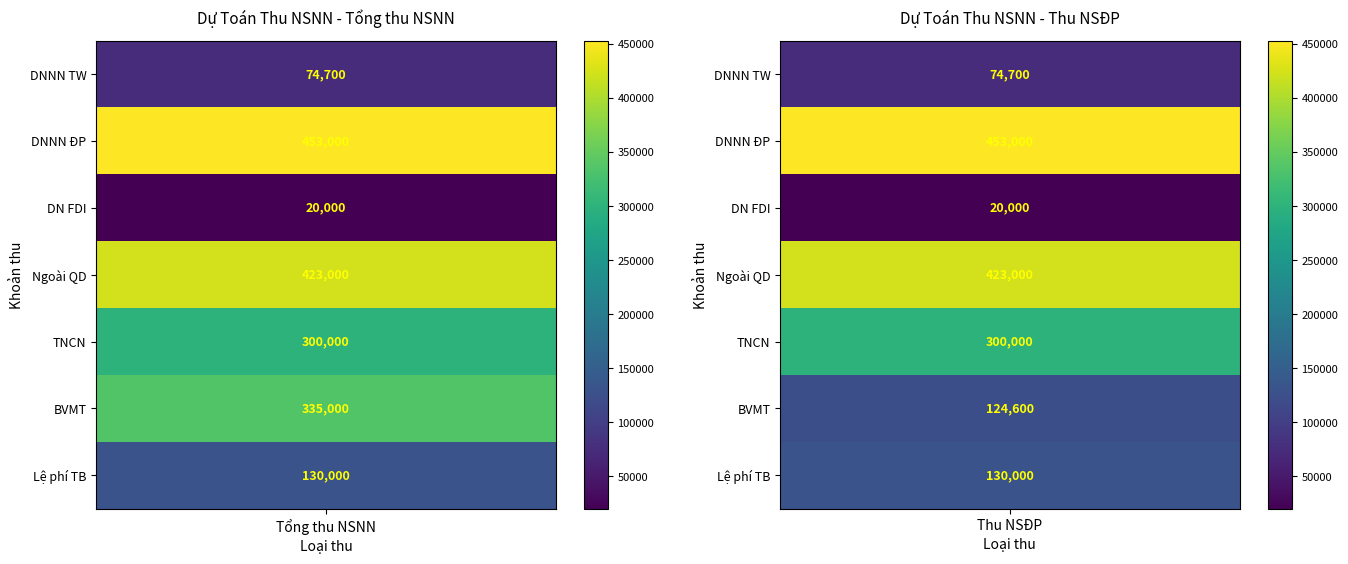

Rank the categories by Thu từ khu vực kinh tế ngoài quốc doanh value from lowest to highest.

0, 1